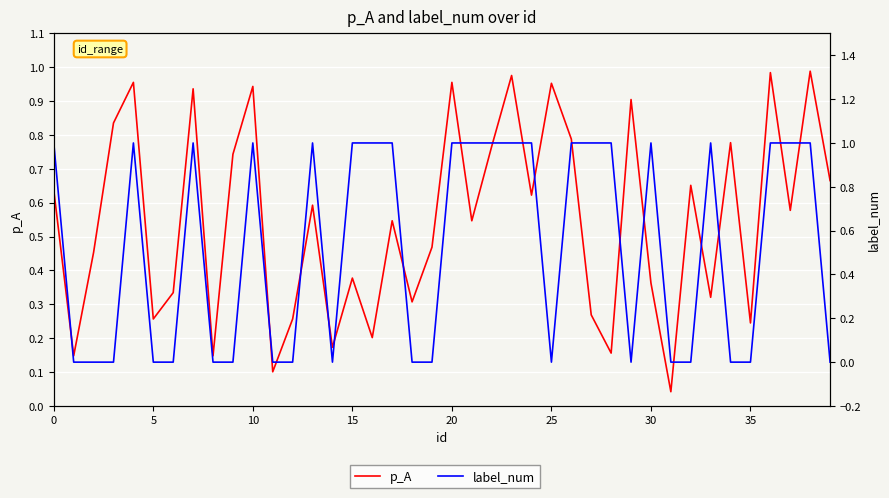

How many times do p_A and label_num cross each other?

21